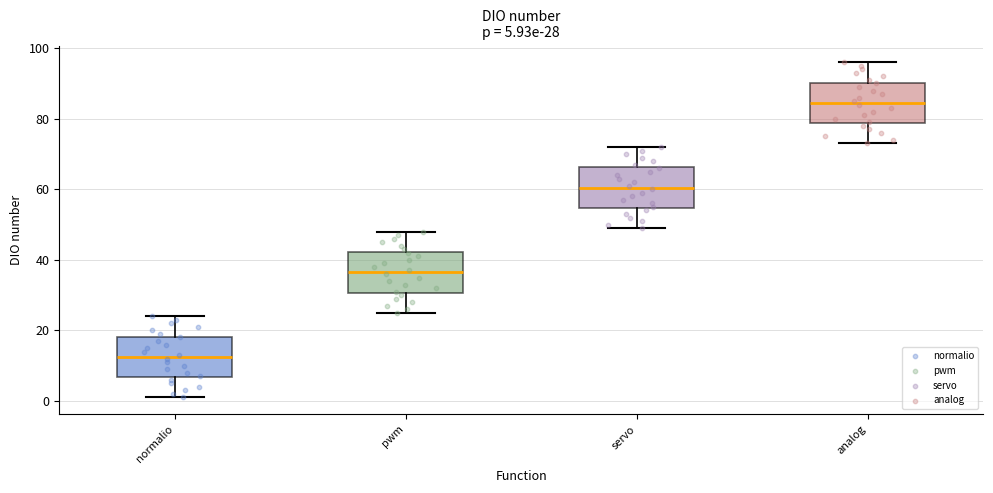

Which box's median line is the highest?

analog